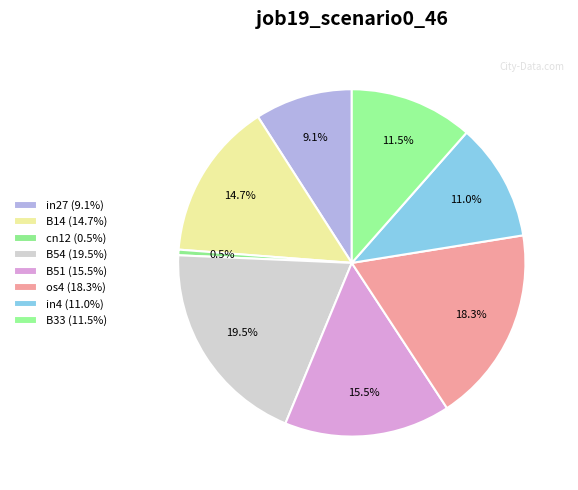

To the nearest percent, what is the combined percentage of os4 and B54?

38%